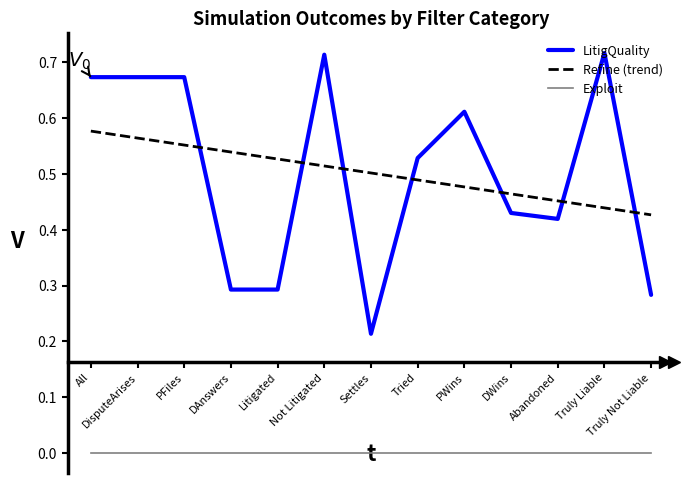

Rank the series by their maximum value, from lowest to highest.

Exploit, Refine (trend), LitigQuality